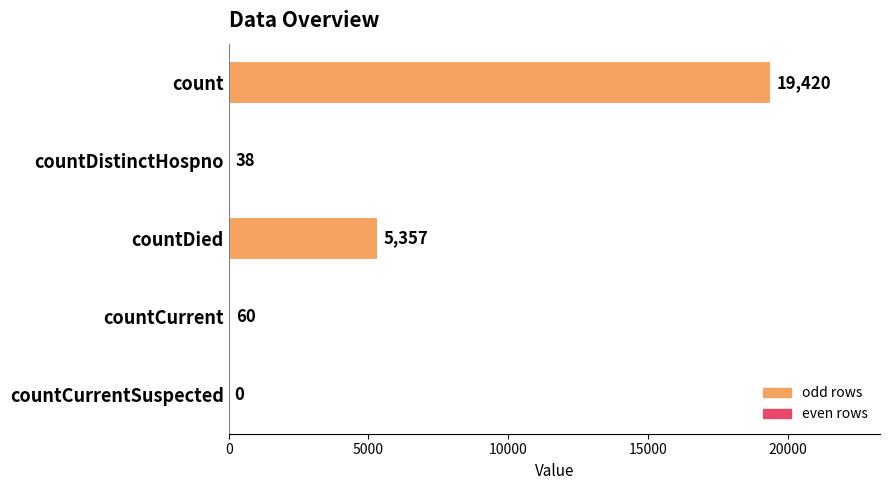

Reading bottom to top, transcribe all the data shown in this chart.

countCurrentSuspected=0	countCurrent=60	countDied=5357	countDistinctHospno=38	count=19420